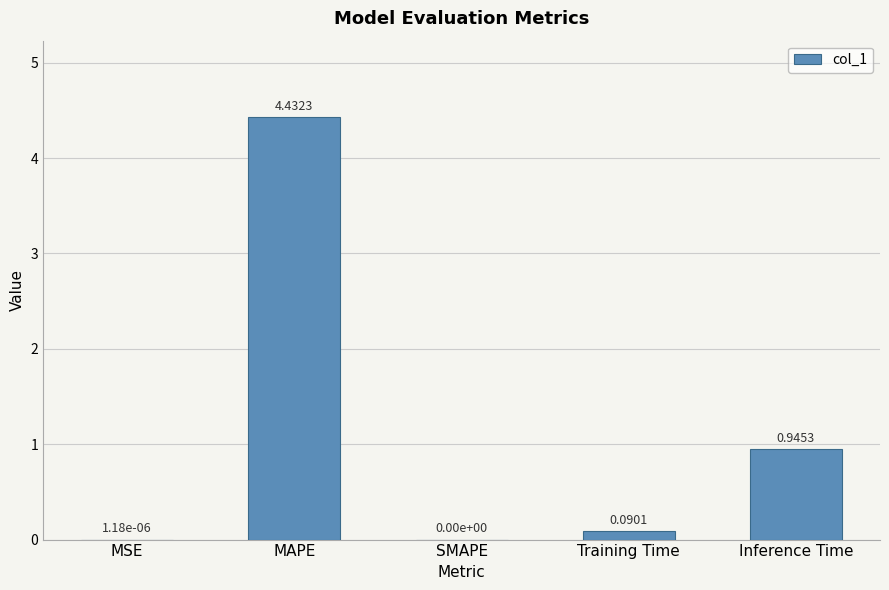

Is it true that the value at Inference Time is 1.7?

False